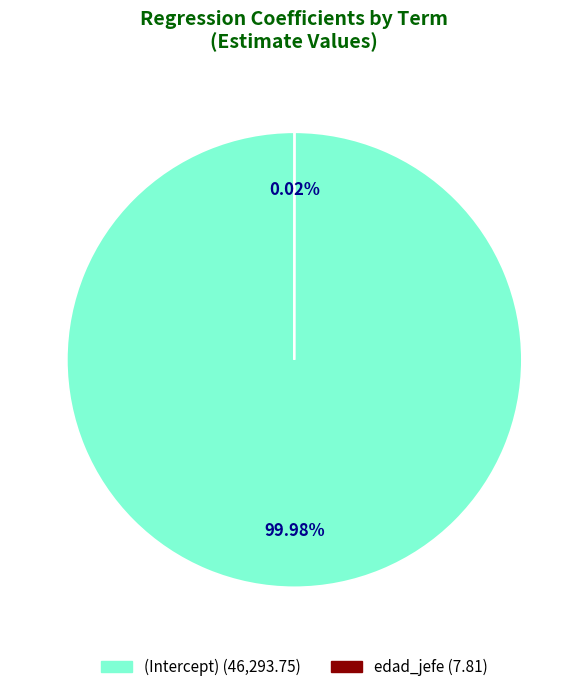

Which category has the biggest portion of the pie?

(Intercept)